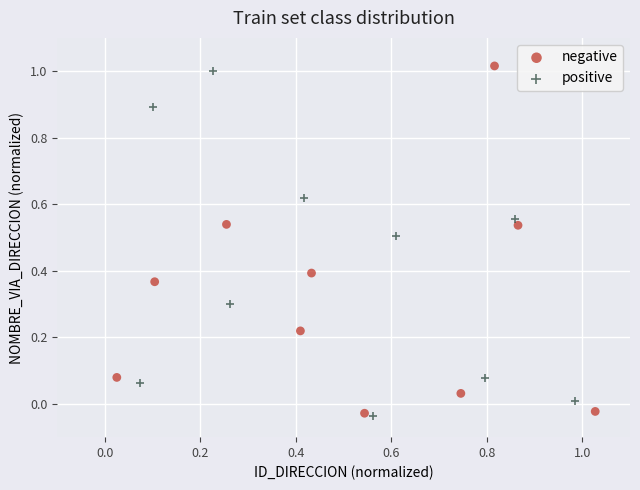

What are all the series names shown in the legend?

negative, positive